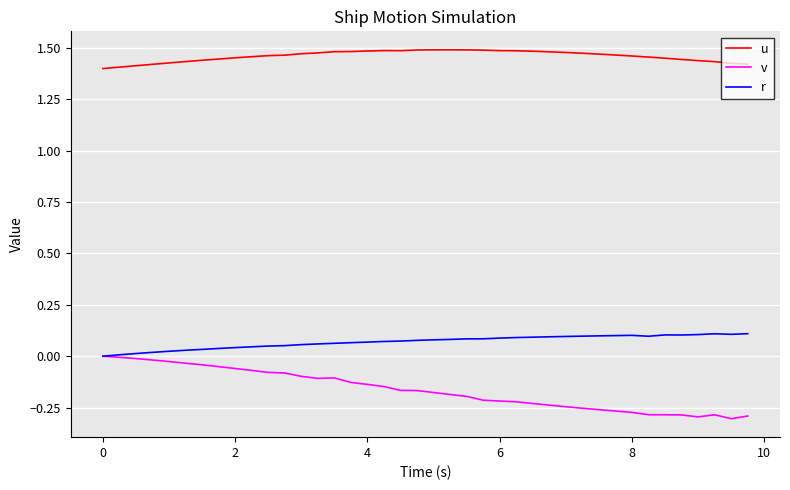

Rank the series by their maximum value, from lowest to highest.

v, r, u